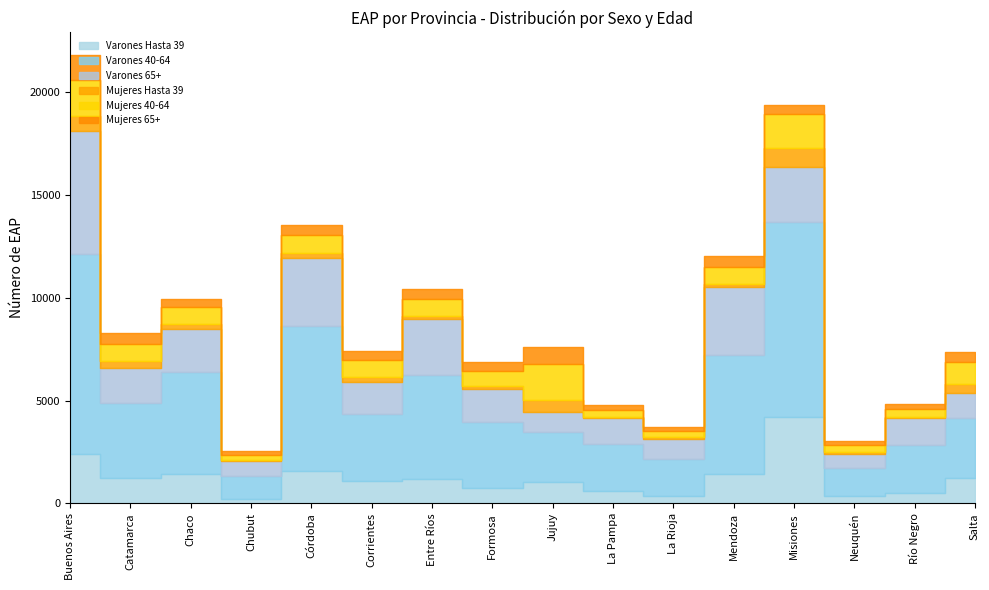

What position from the right is Chaco?

14